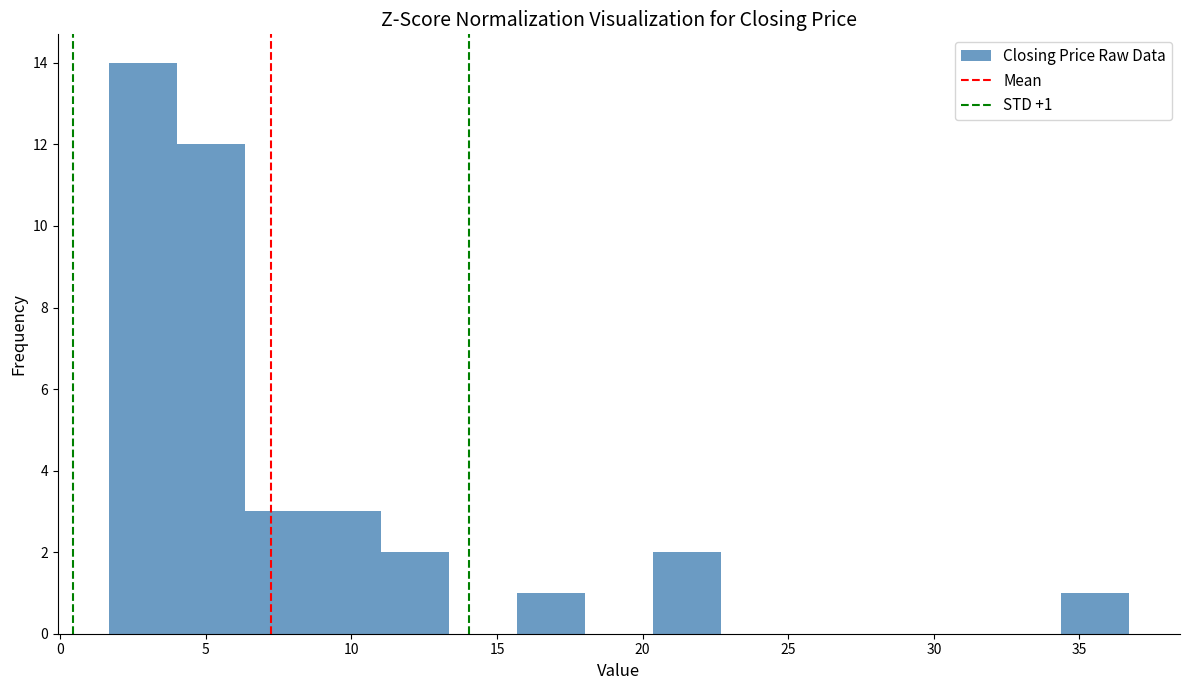

Which range on the x-axis has the tallest bar?

1.5 to 4.0